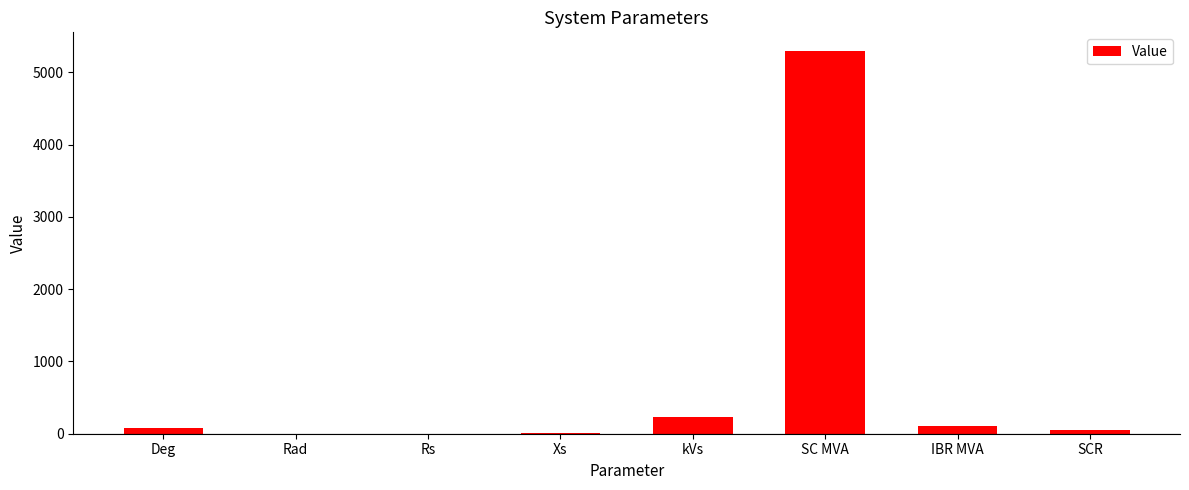

At which label is the value closest to 2645?

kVs